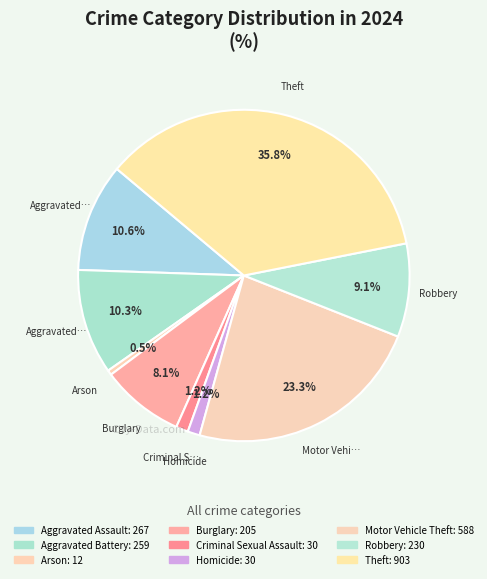

To the nearest percent, what is the difference between the largest and smallest slice percentages?

35%